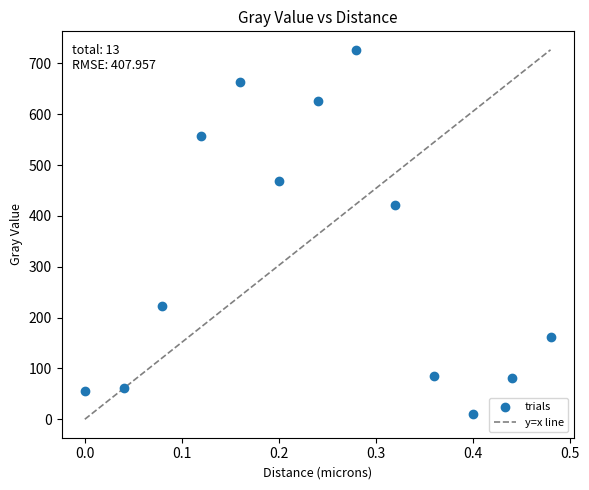

What is the range of X values (max minus min)?

0.5